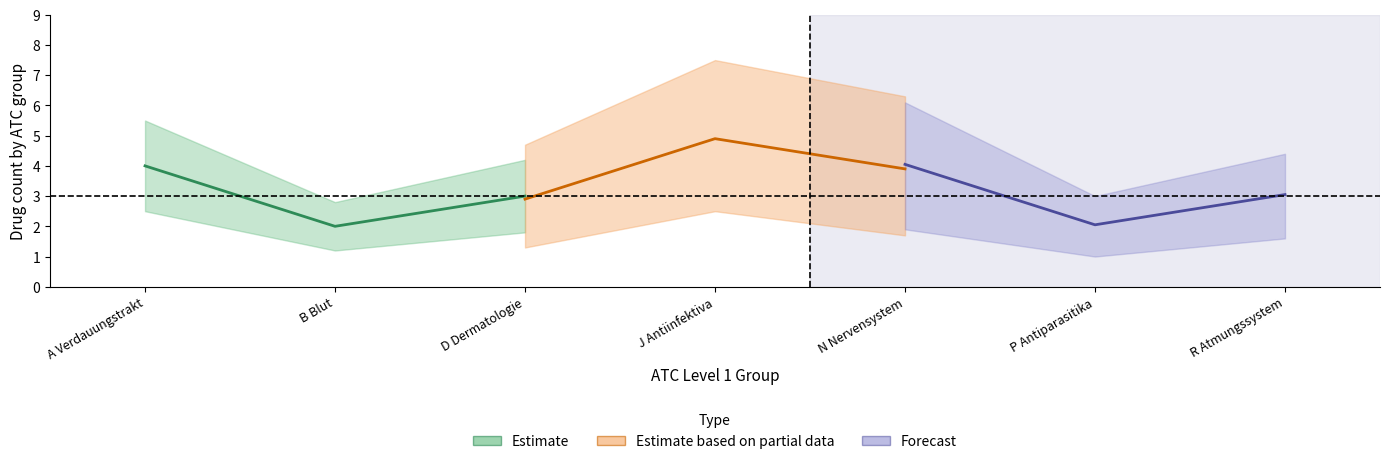

What is the difference between the maximum and second lowest values in the Forecast series?

1.0